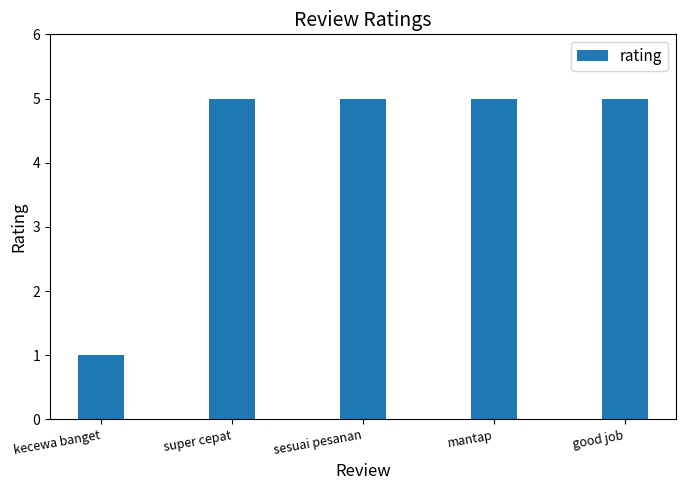

Is it true that the value at mantap is 9?

False